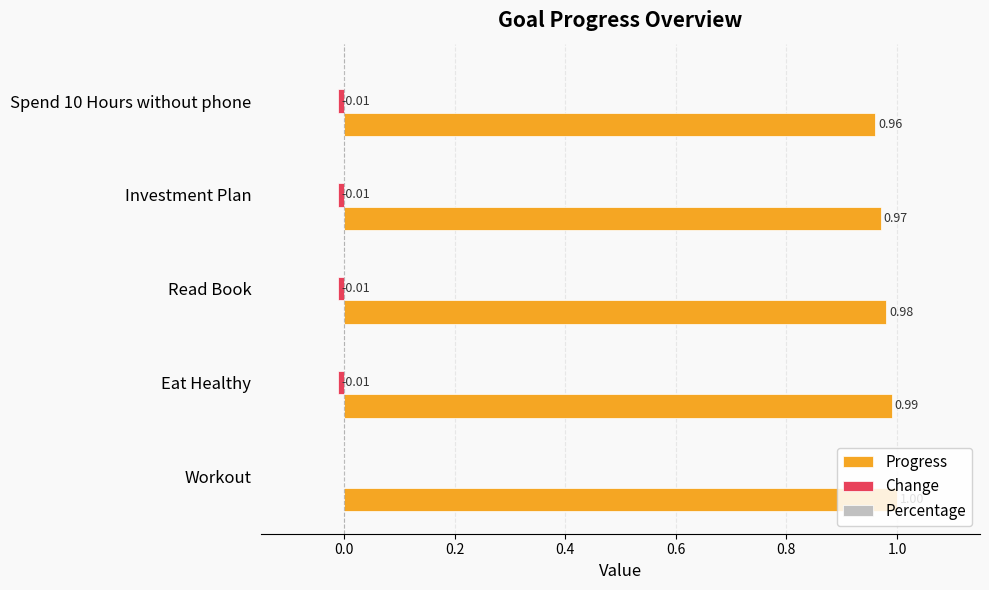

Which series has the largest total across all categories?

Progress